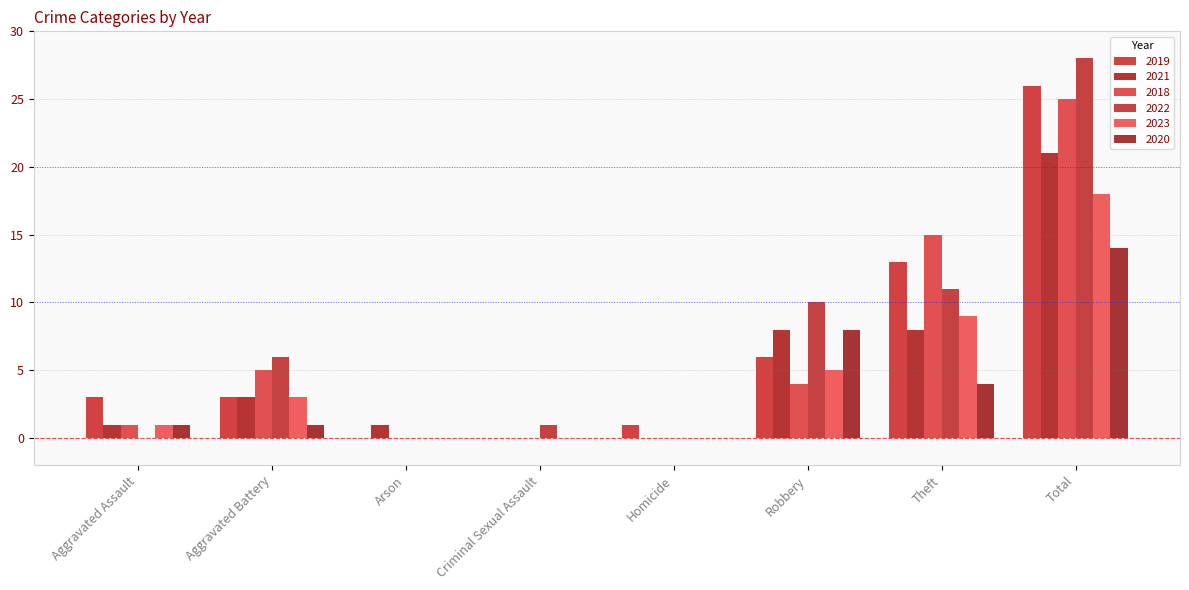

At how many categories does at least one series exceed 24?

1